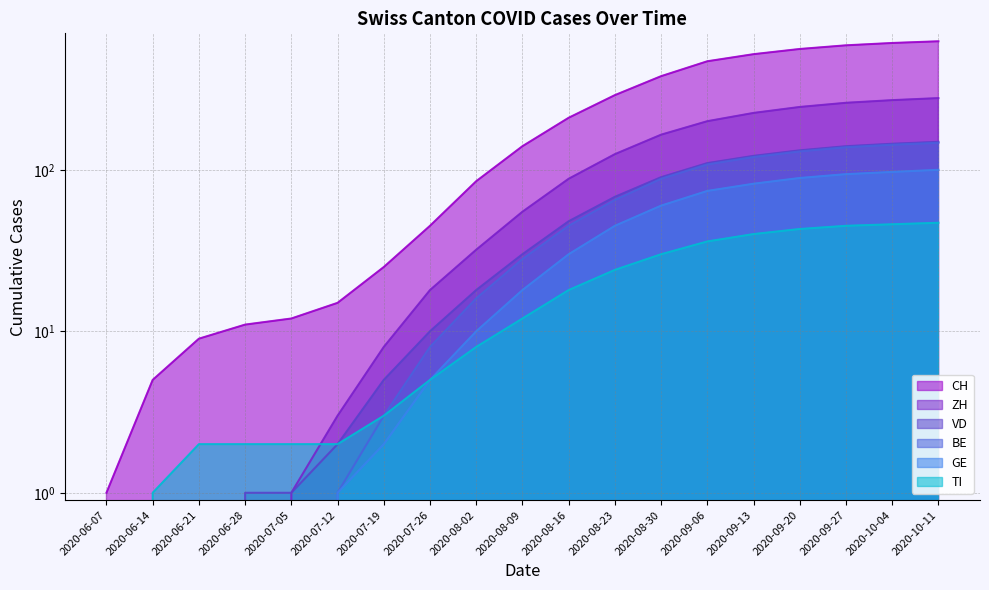

What is the spread (max minus min) of values at 2020-09-20?

517